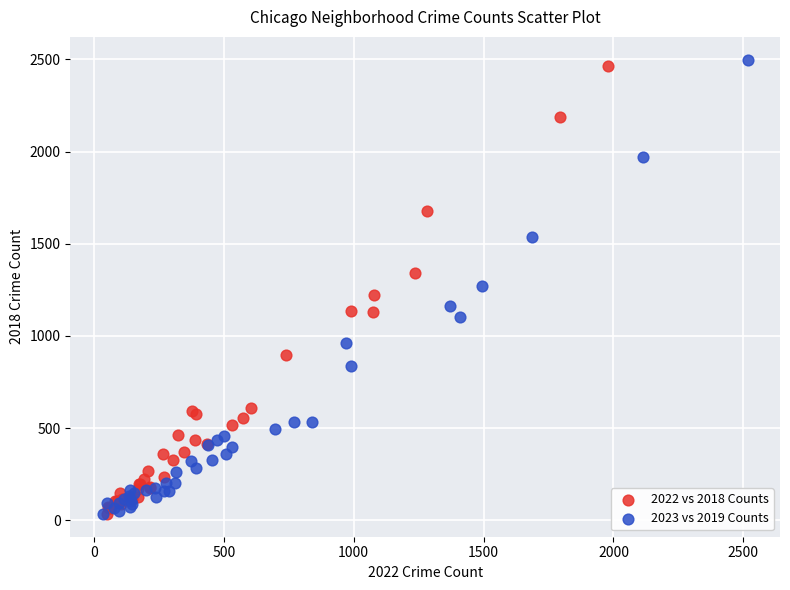

Which series has the widest spread of Y values?

2023 vs 2019 Counts